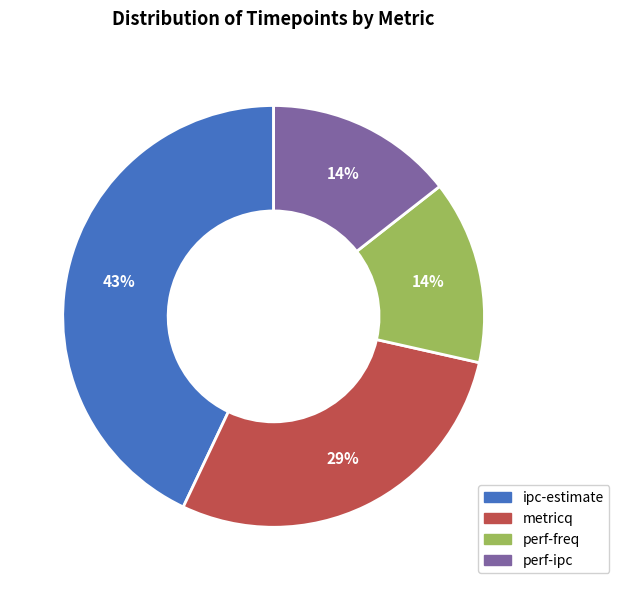

Do metricq and ipc-estimate together represent more than half of the pie?

Yes